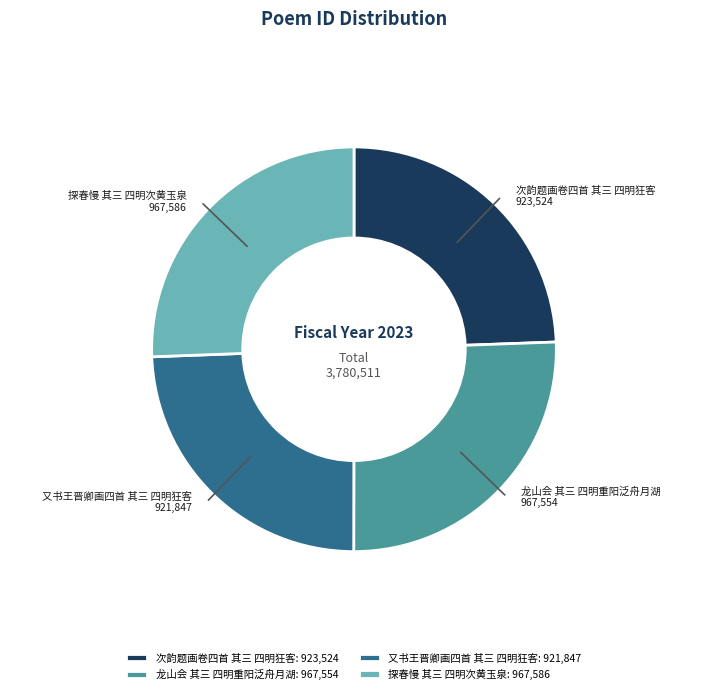

Count the number of slices in the pie.

4